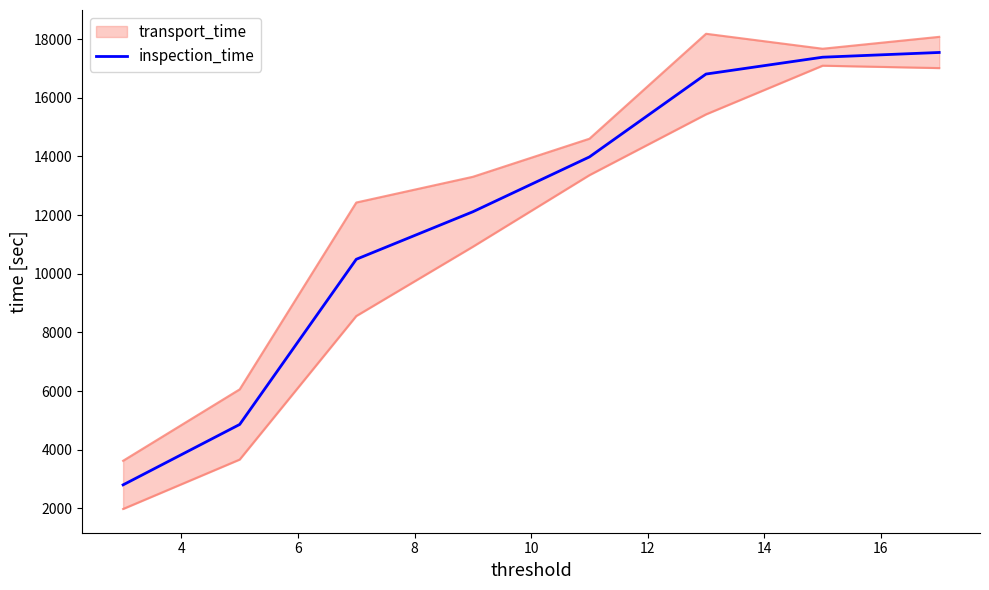

What is the greatest value displayed?

17541.5